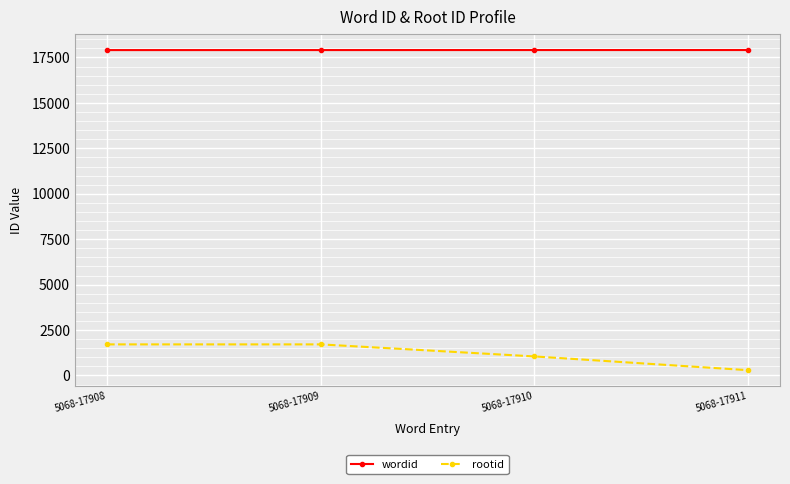

What is the spread (max minus min) of values at 5068-17908?

16198